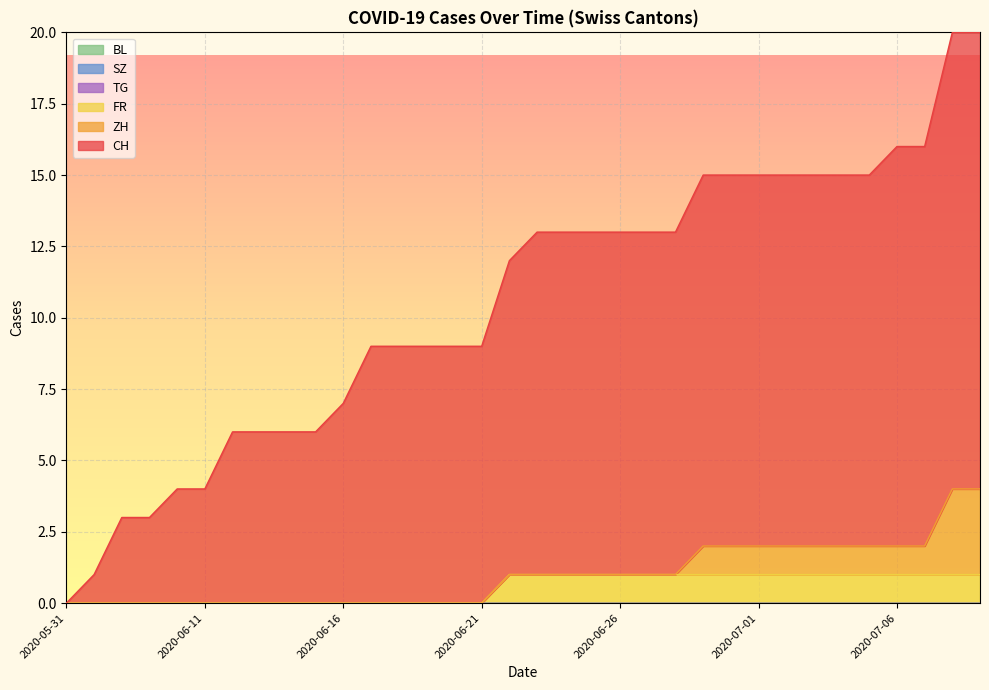

Does the chart display data point markers on the line(s)?

No